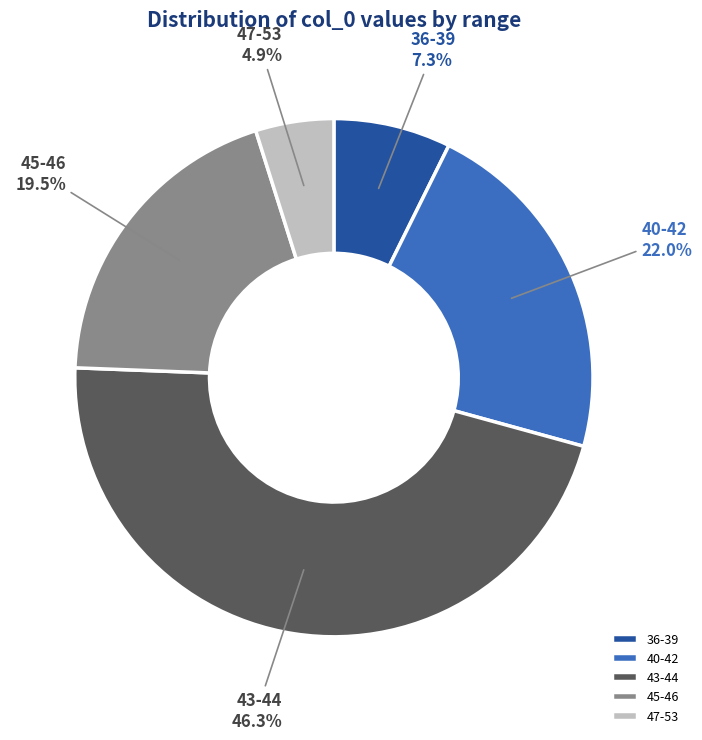

Is the sum of 43-44 and 45-46 greater than half?

Yes